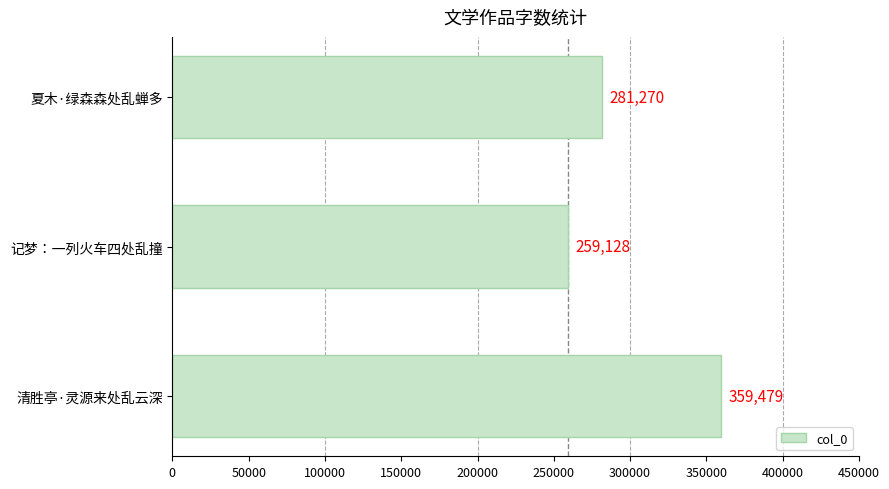

Reading bottom to top, list all the values displayed in this chart.

359479	259128	281270